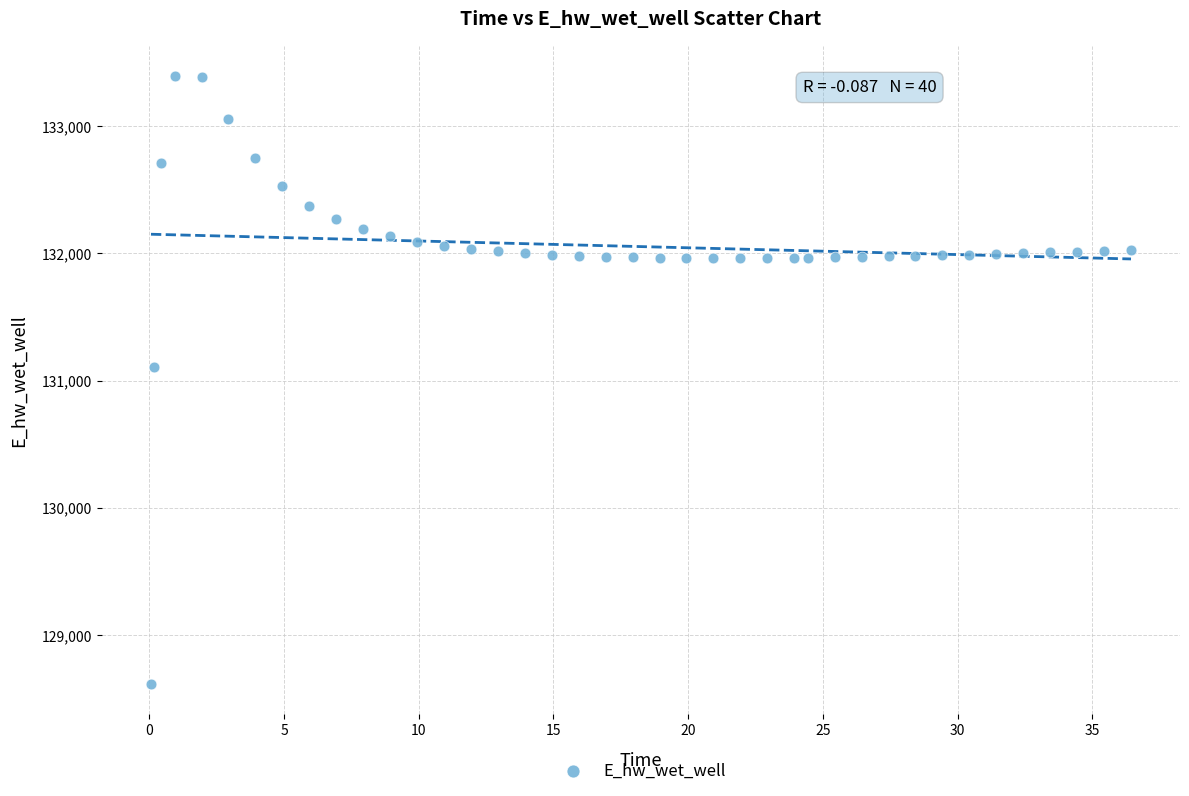

What is the range of Y values (max minus min)?

4778.5